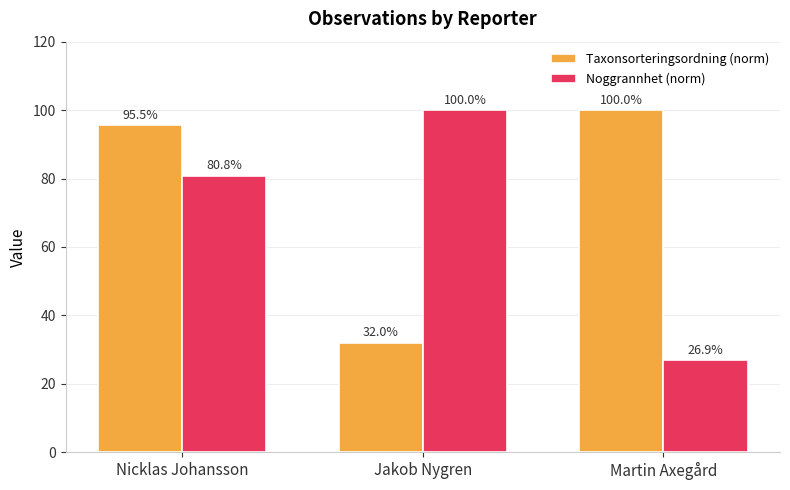

Reading right to left, list all the values displayed in this chart.

Taxonsorteringsordning (norm): 100.0	32.0	95.5
Noggrannhet (norm): 26.9	100.0	80.8